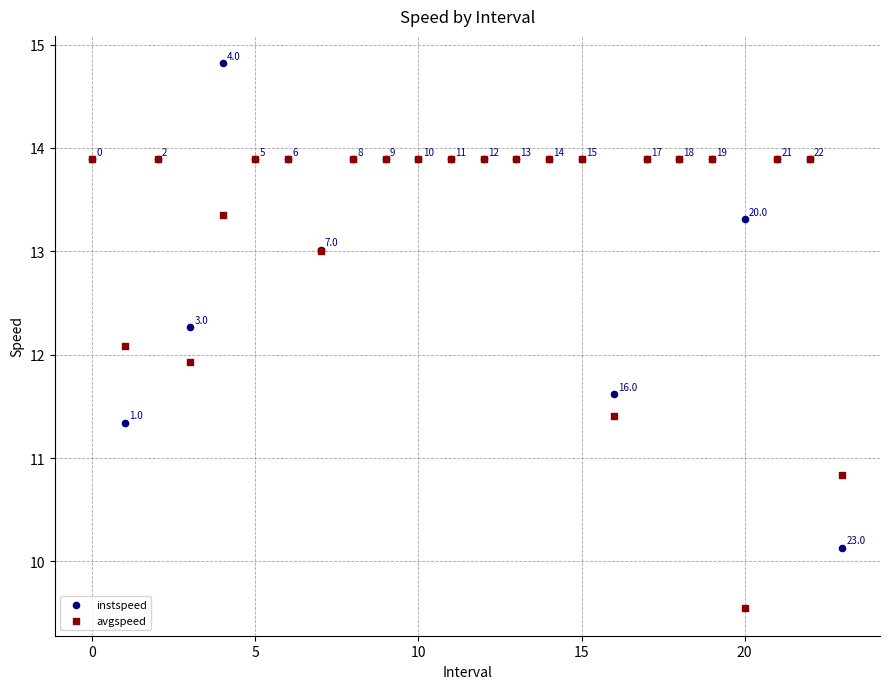

In the avgspeed series, what Y value is closest to 11?

10.8